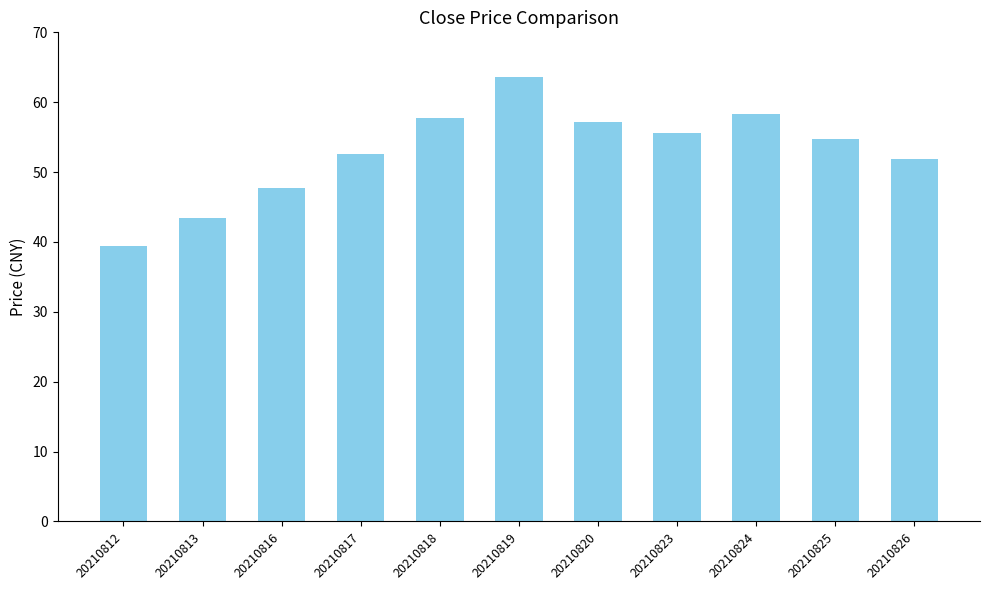

Is it true that the value at 20210820 is 85.0?

False